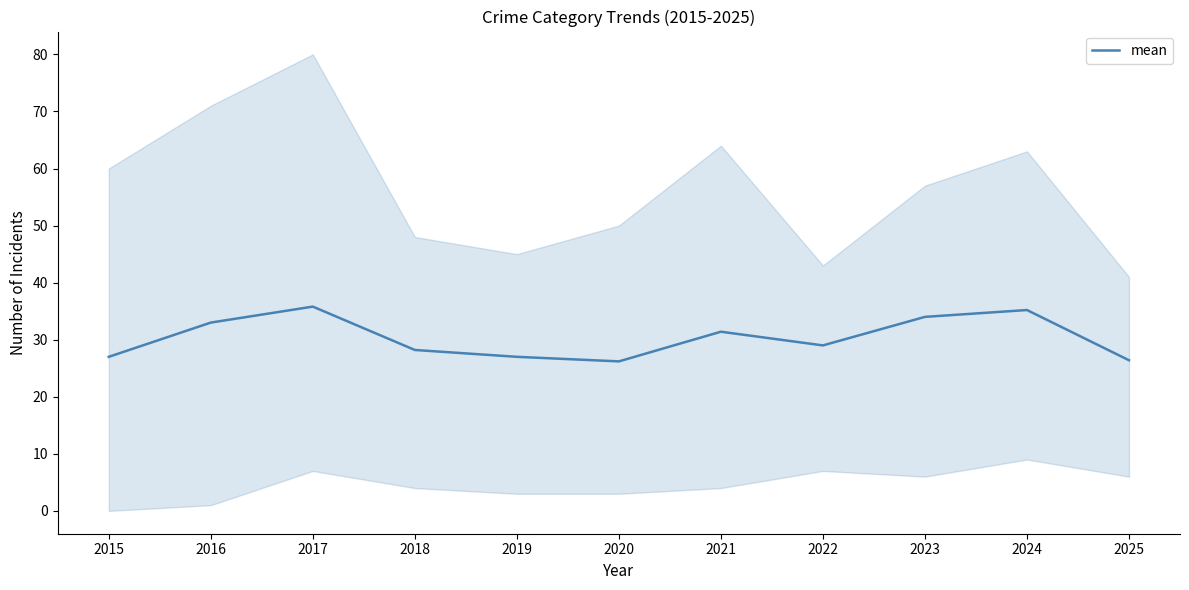

List the labels in order of value, smallest first.

2020, 2025, 2015, 2019, 2018, 2022, 2021, 2016, 2023, 2024, 2017